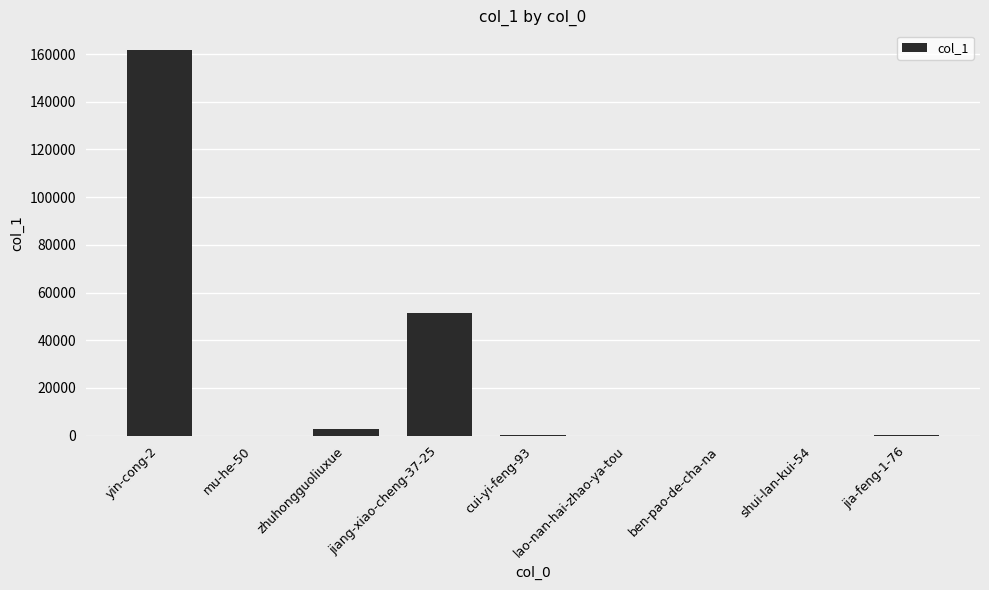

The value at cui-yi-feng-93 is 148. True or false?

True